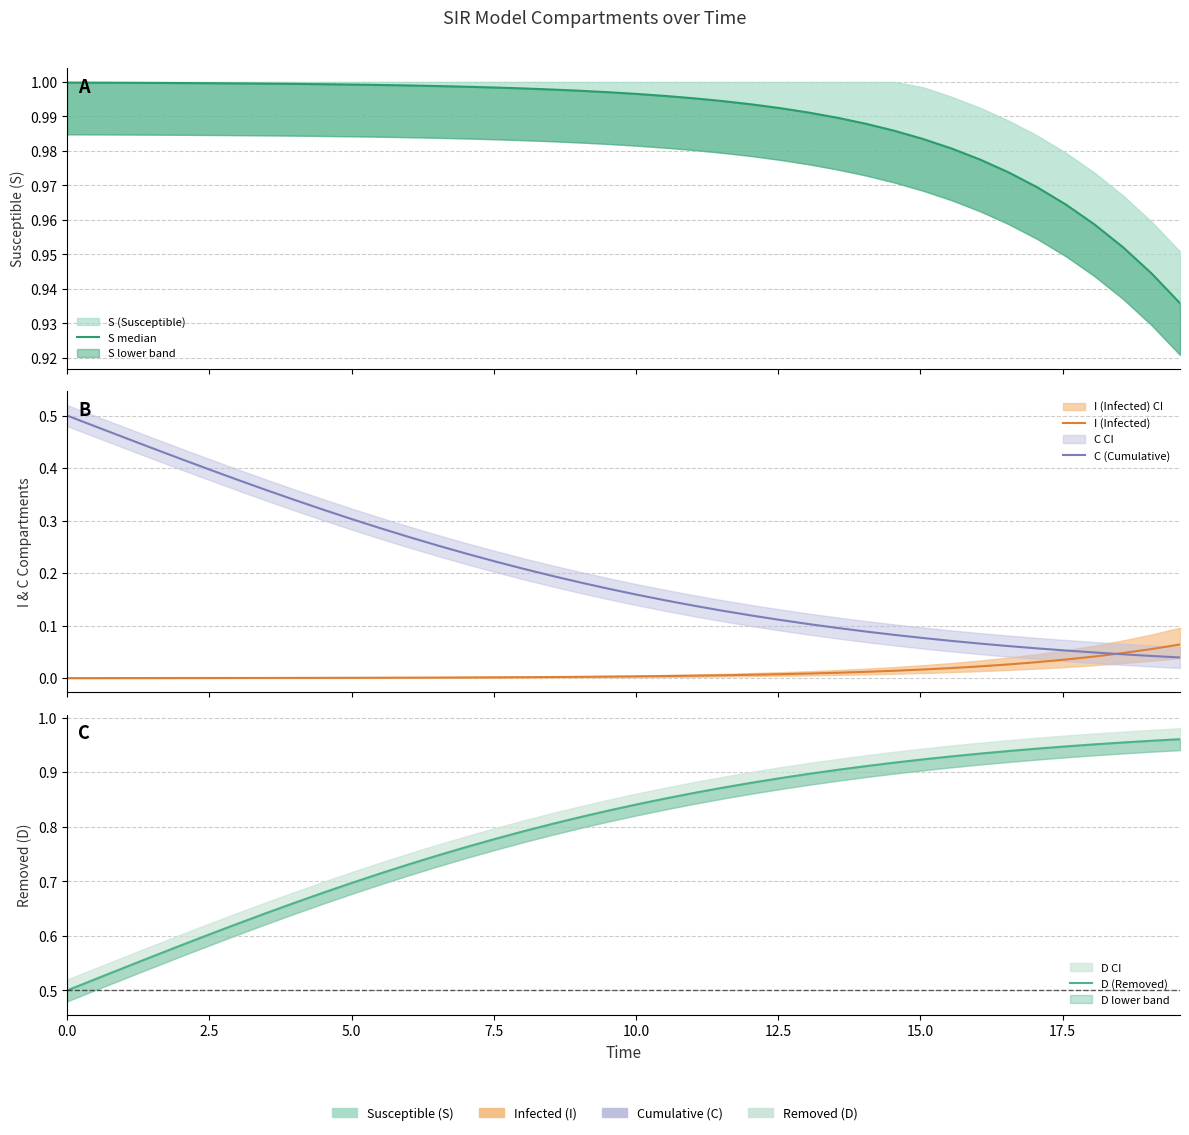

List the series in order of their overall mean, lowest first.

I (Infected), C (Cumulative), D (Removed), S median